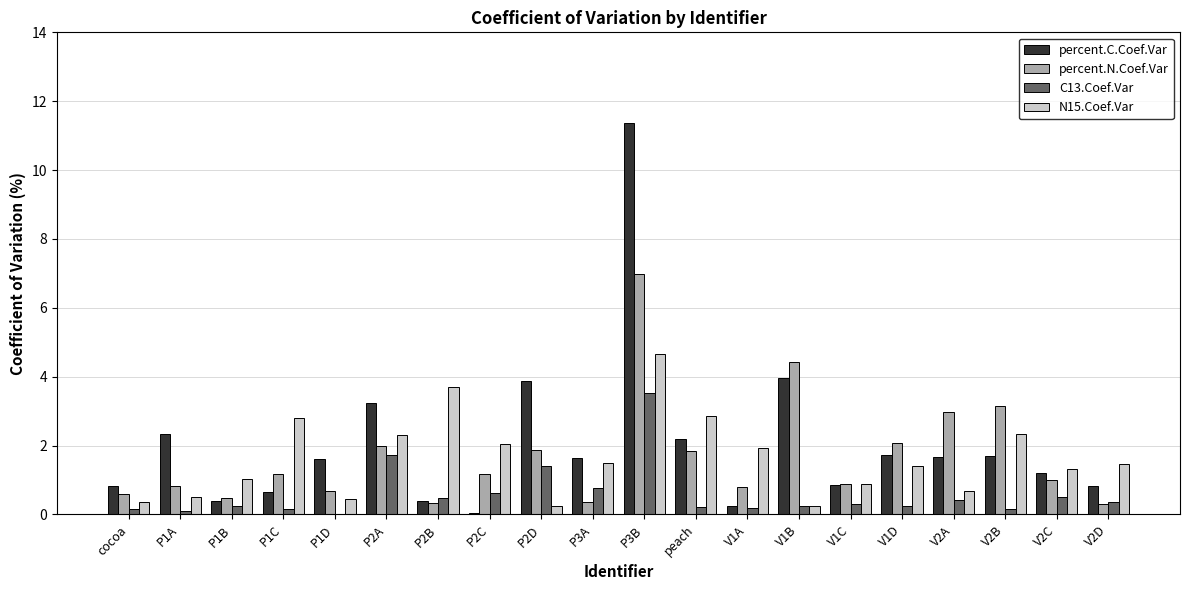

At which label is percent.N.Coef.Var closest to 3?

V2A